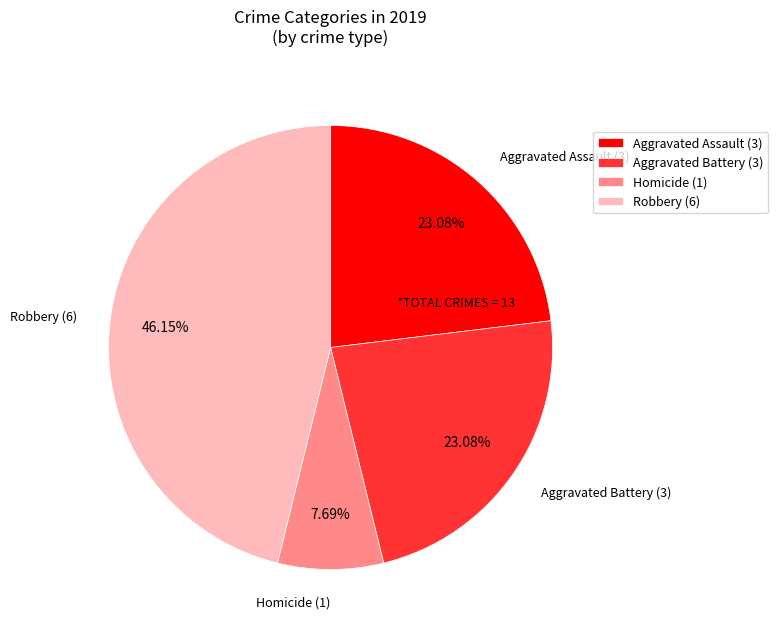

Is Aggravated Battery (3) the majority of the pie?

No